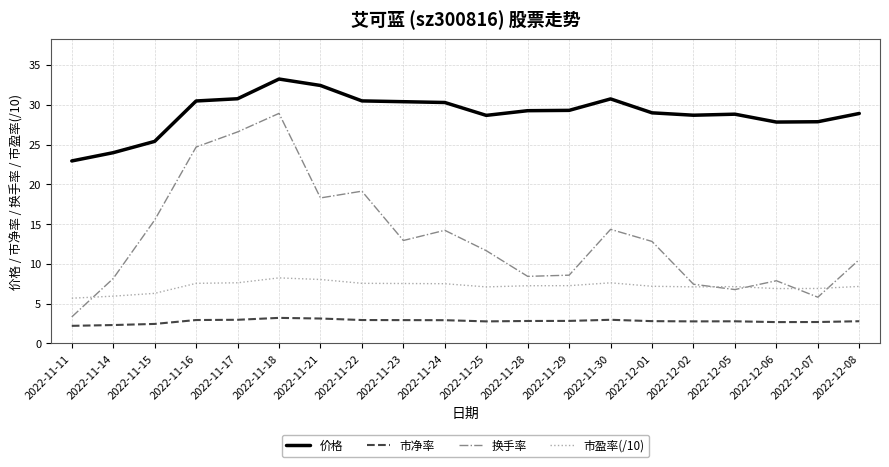

What is the approximate value of 换手率 at 2022-11-28?

8.4